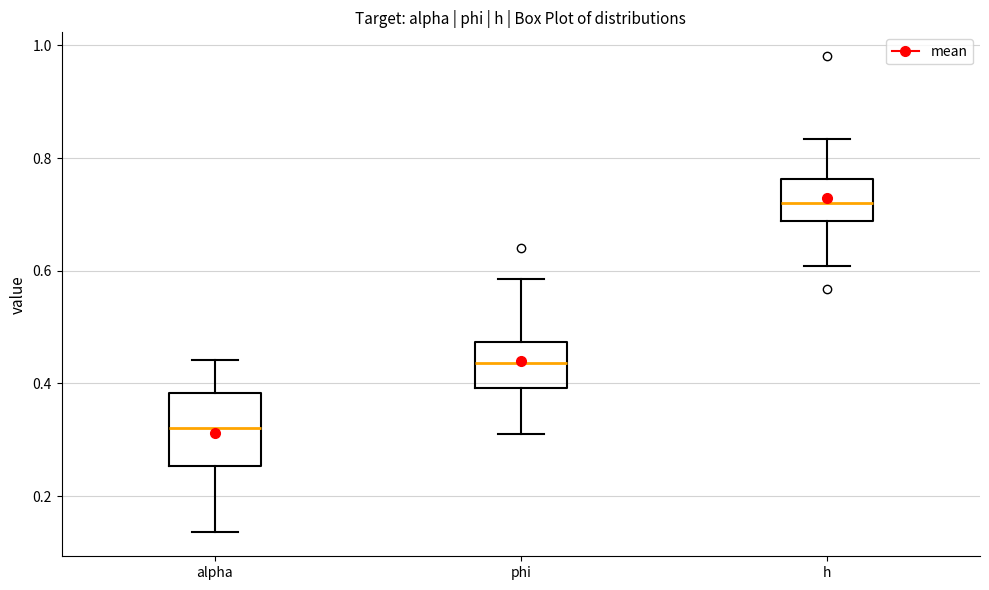

Which box has the lowest median line?

alpha